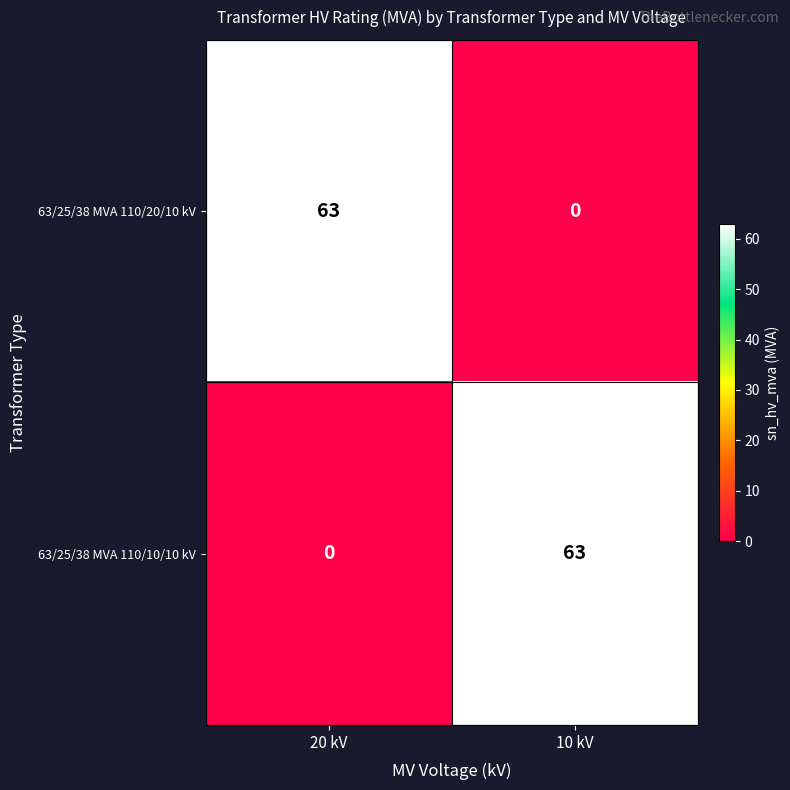

At which label does 63/25/38 MVA 110/20/10 kV reach its peak?

20 kV